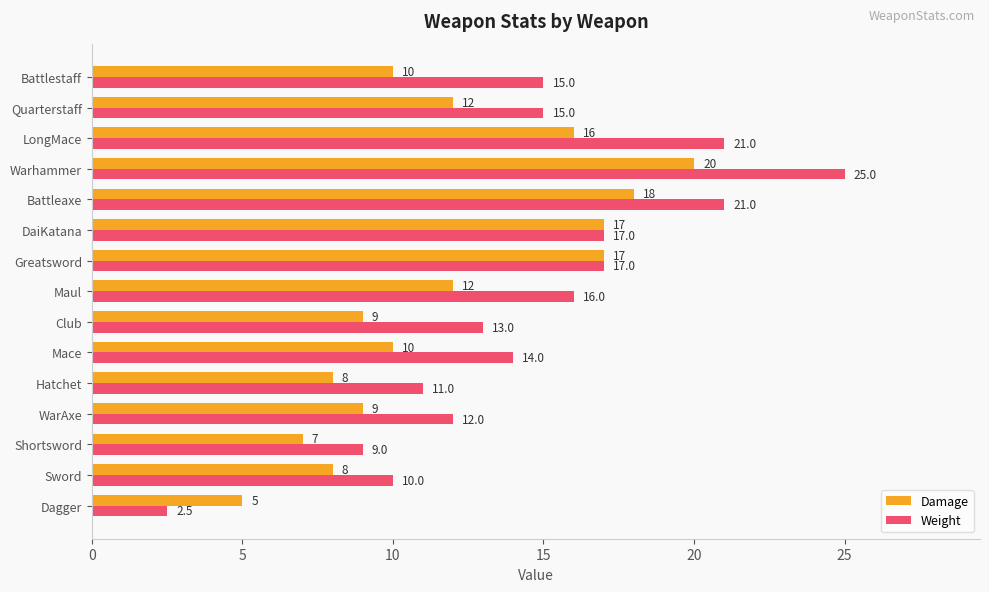

Rank the series at Sword from highest to lowest value.

Weight, Damage